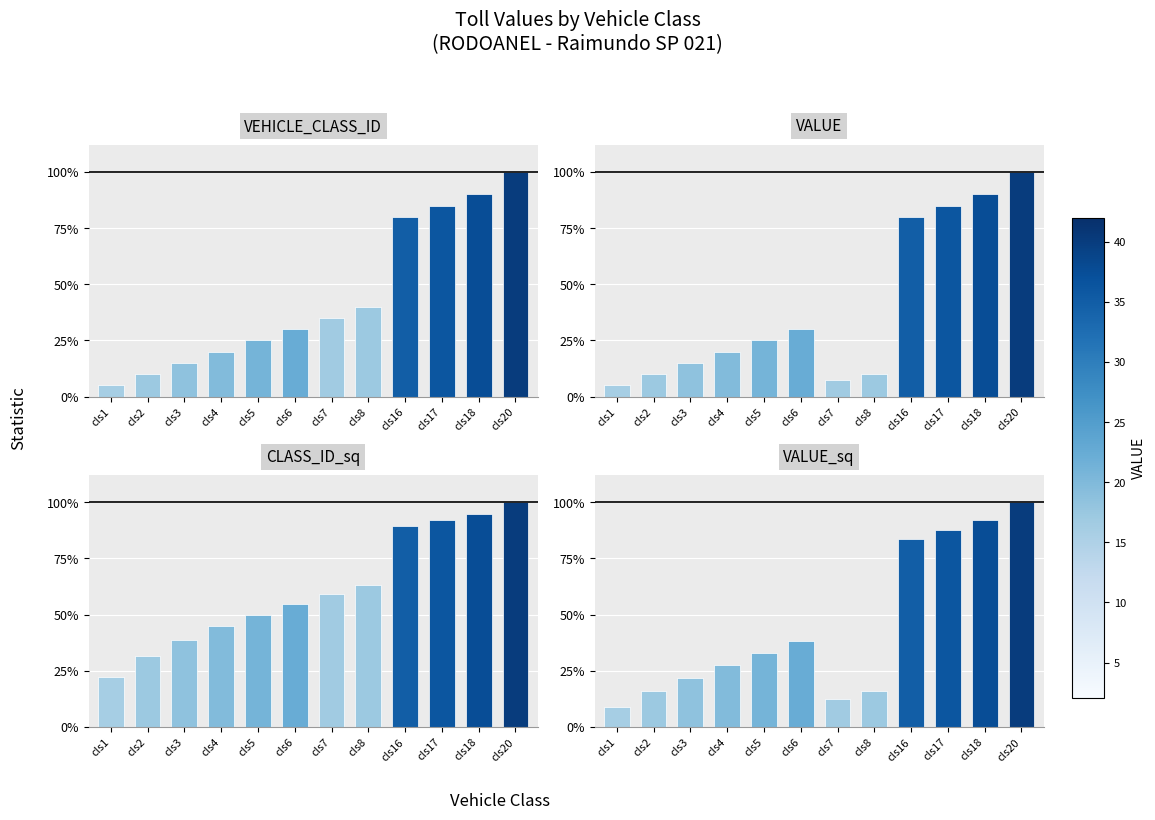

At which label does VALUE_sq reach its peak?

cls20